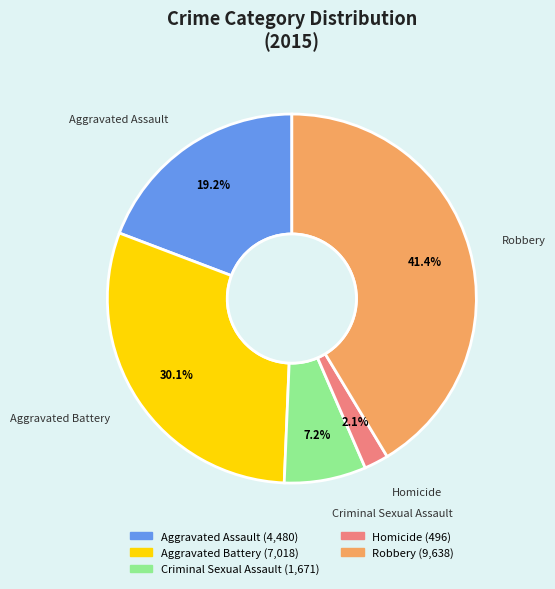

Does any single category account for the majority?

No